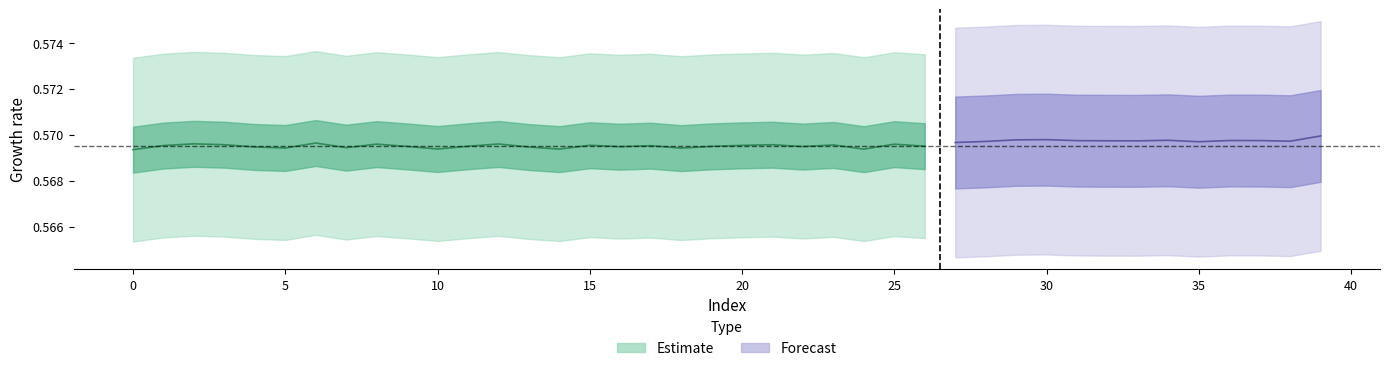

What is the average value of the y_pred series?

0.6